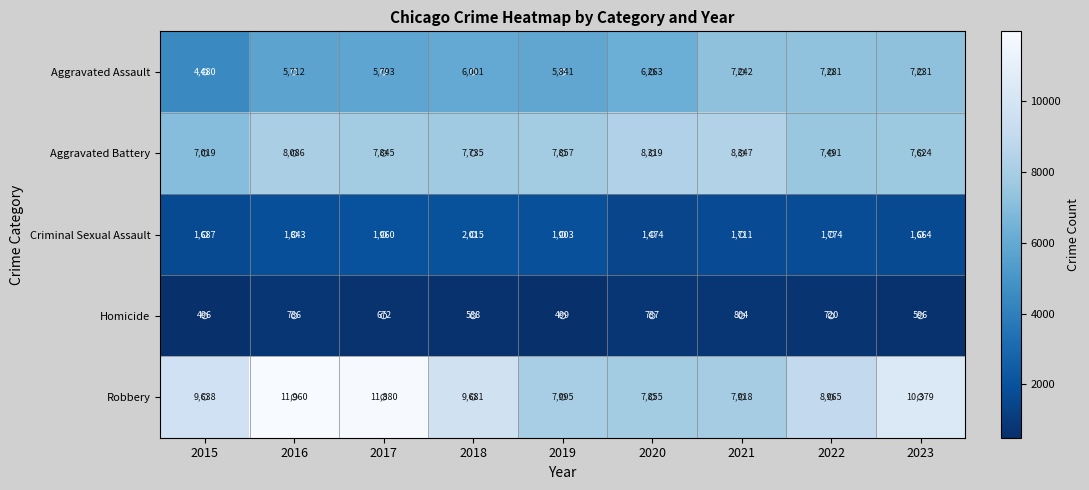

The Robbery series shows 11880 at 2017. True or false?

True